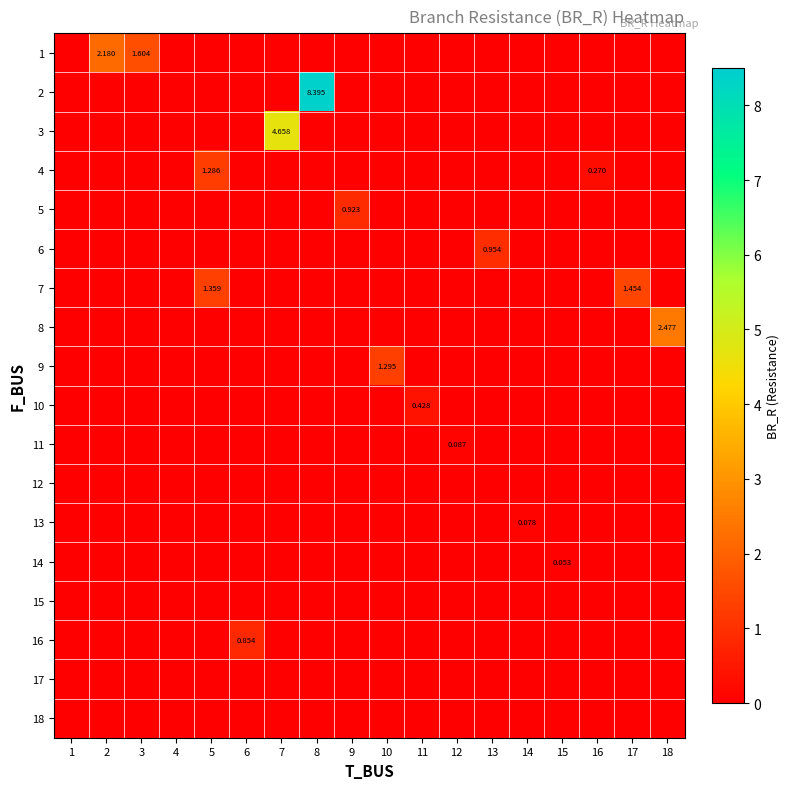

What is the minimum value shown in the chart?

0.1